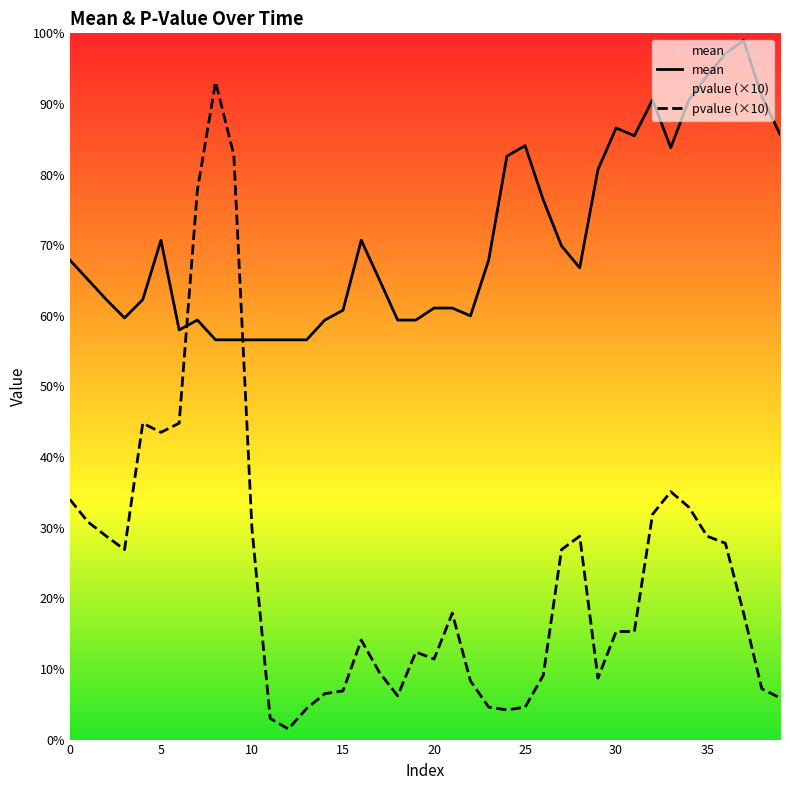

Which series has the largest total across all categories?

mean